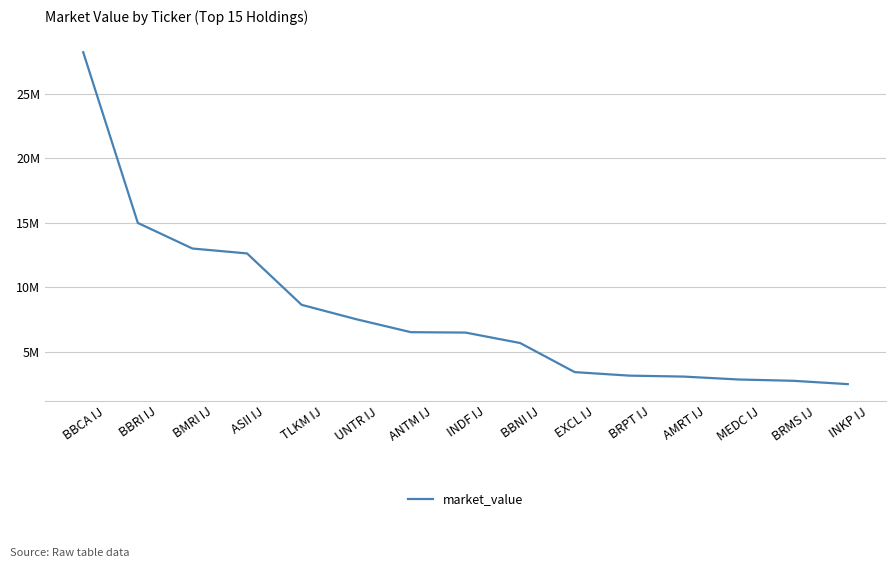

Does the chart have visible grid lines?

Yes